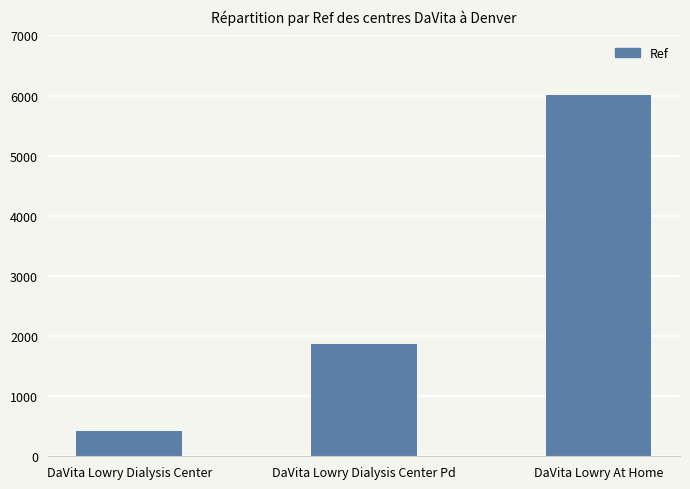

What is the label of the 3rd bar from the left?

DaVita Lowry At Home